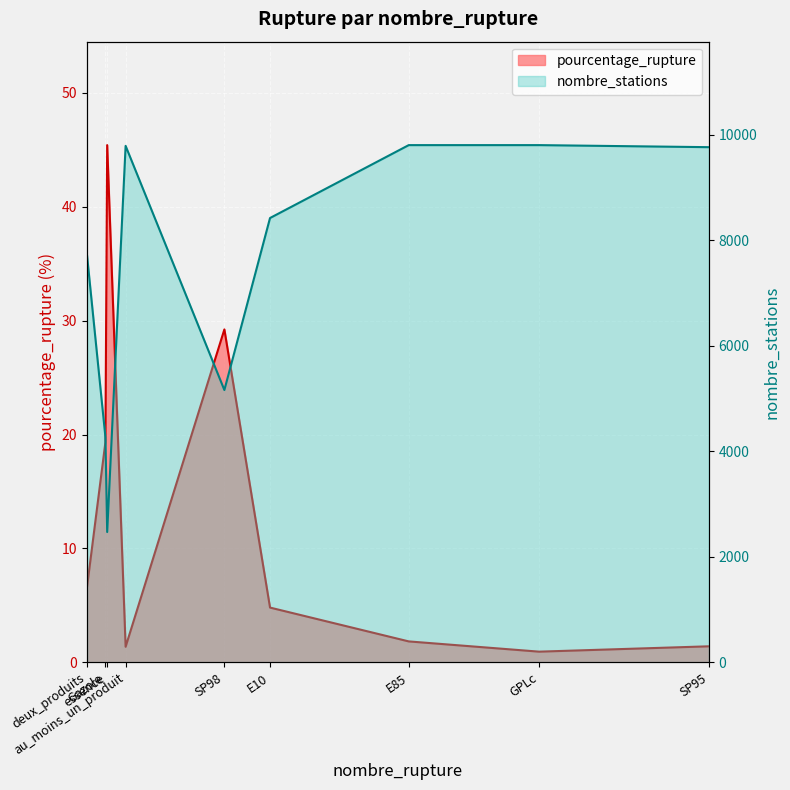

Reading right to left, what are all the values shown in this chart?

pourcentage_rupture: 1.4	0.9	1.8	4.8	29.2	1.4	45.4	19.3	6.6
nombre_stations: 9767.0	9806.0	9806.0	8424.0	5163.0	9792.0	2471.0	4269.0	7724.0